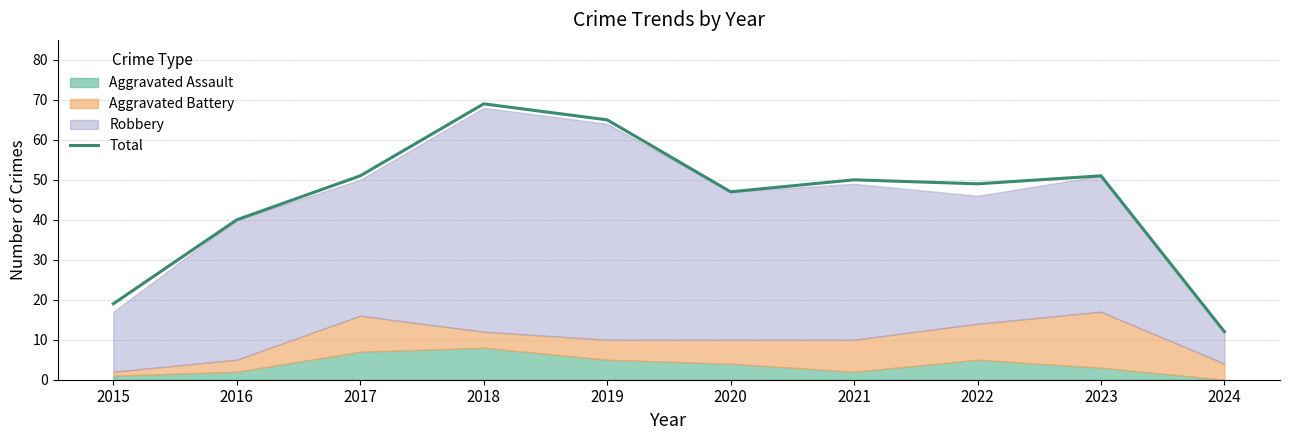

Where is the first local maximum?

2018